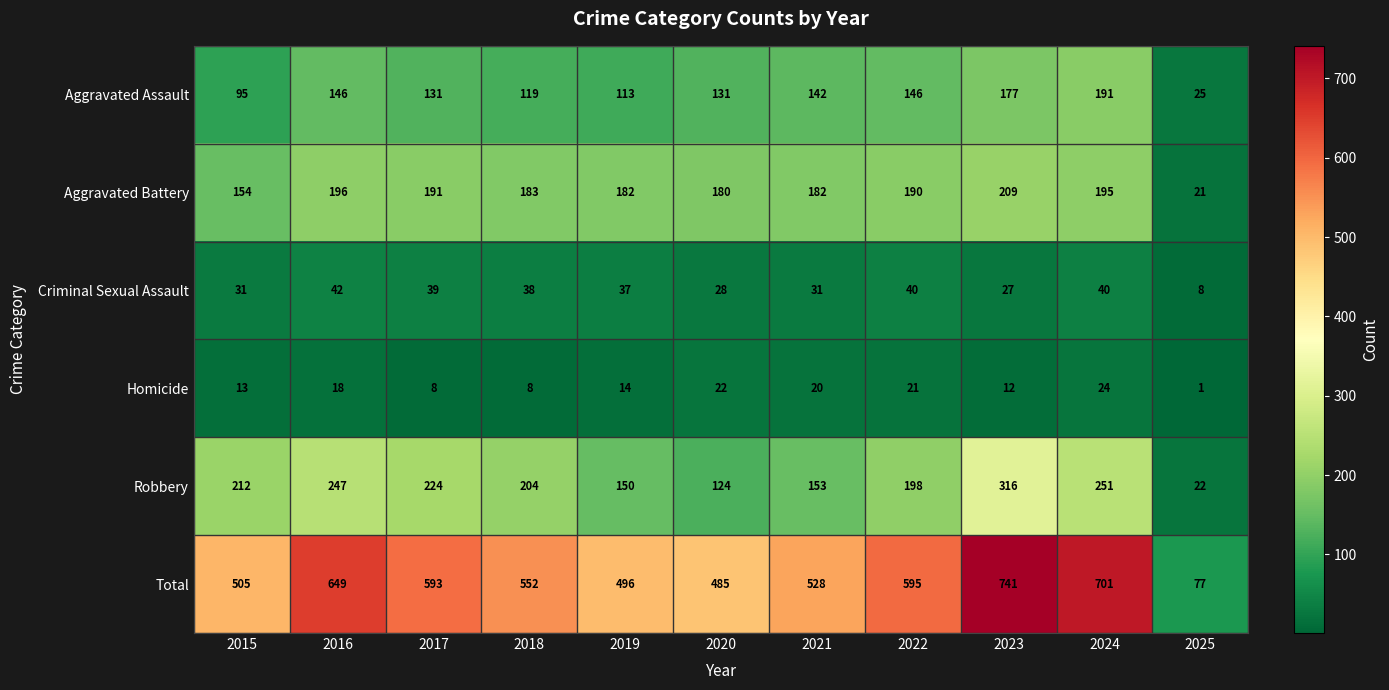

What is the spread (max minus min) of values at 2019?

482